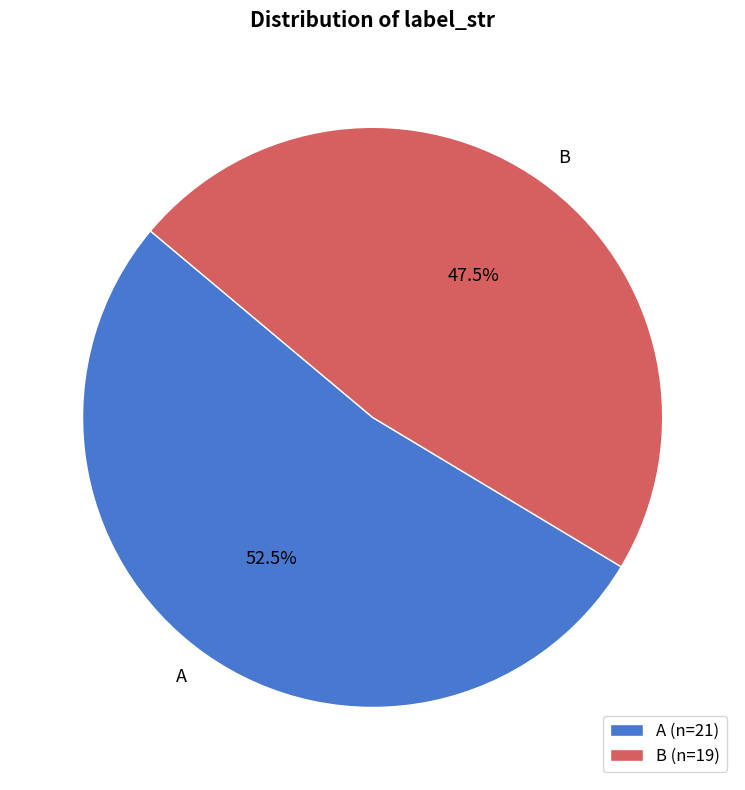

Is it true that B is 58% of the pie?

False